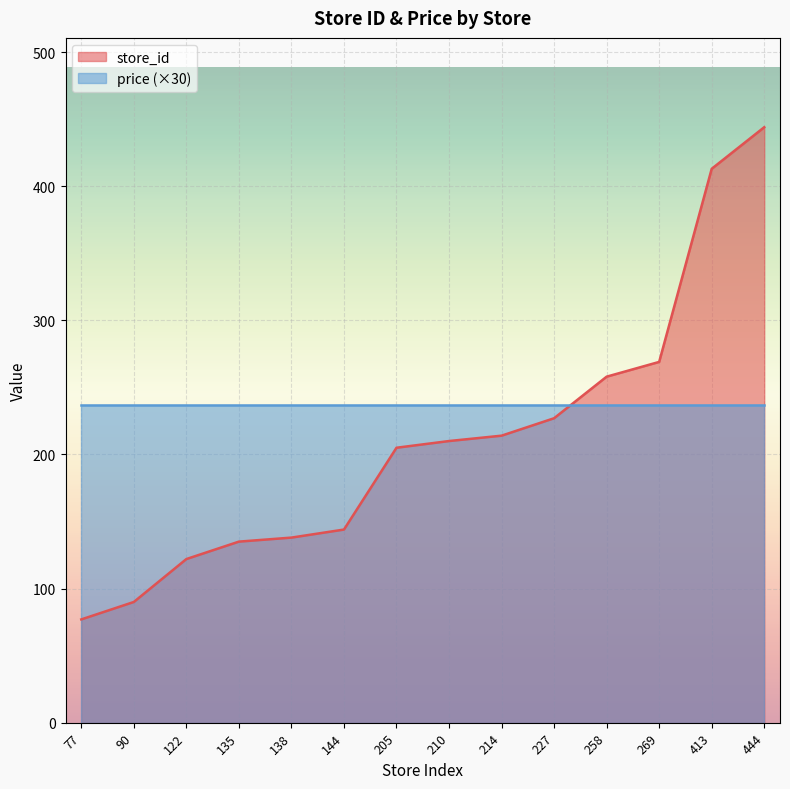

How many series are shown in this chart?

2